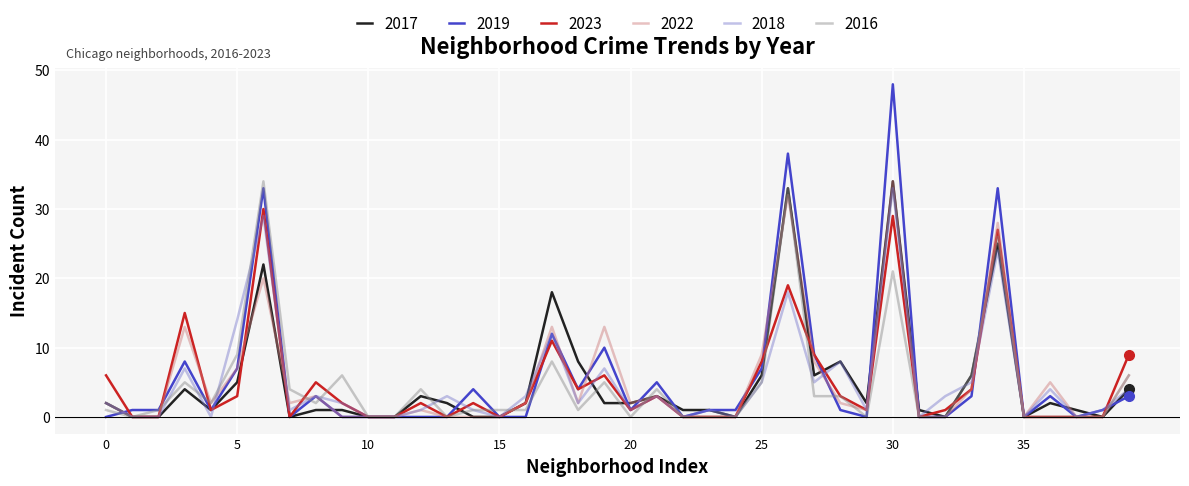

Which series has the widest spread of values?

2019